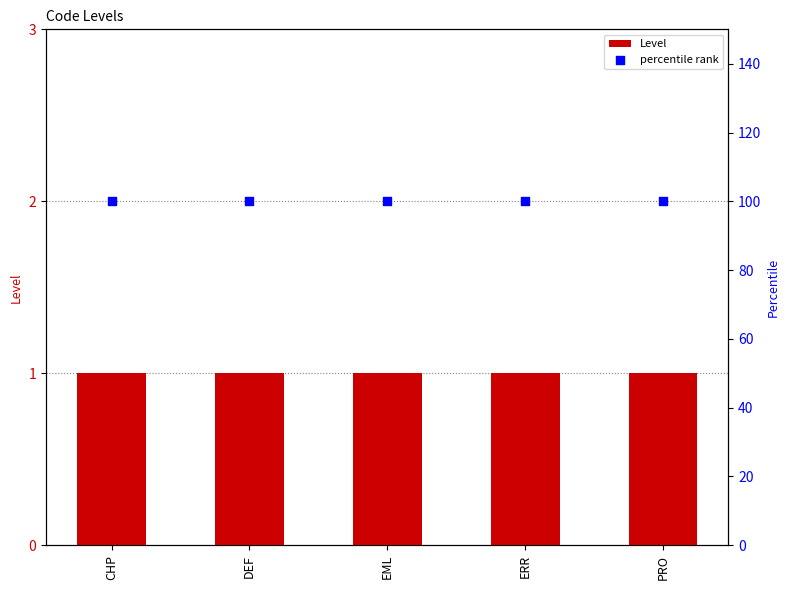

What is the total value across all series at DEF?

101